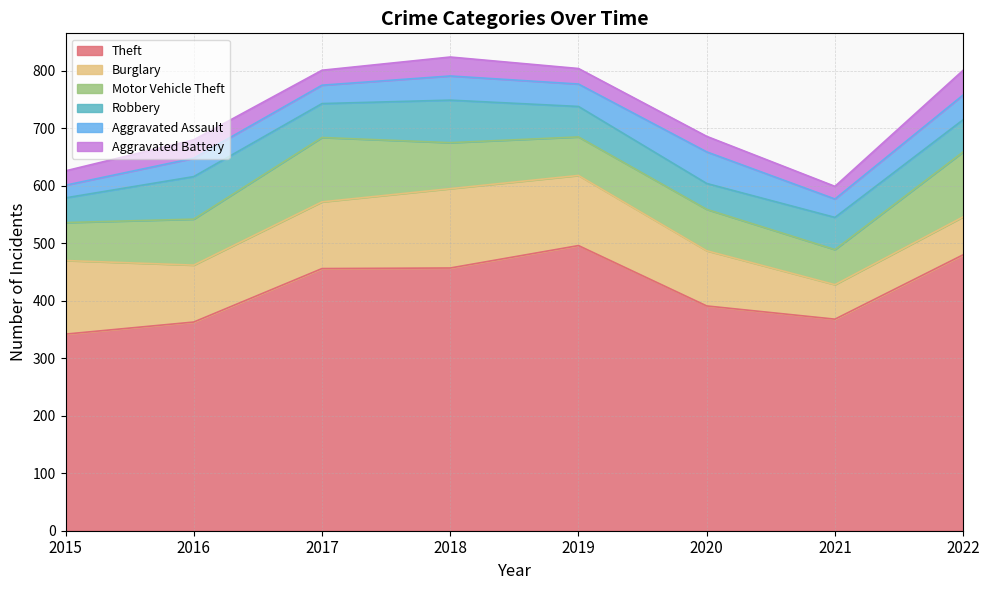

Does the chart have visible grid lines?

Yes